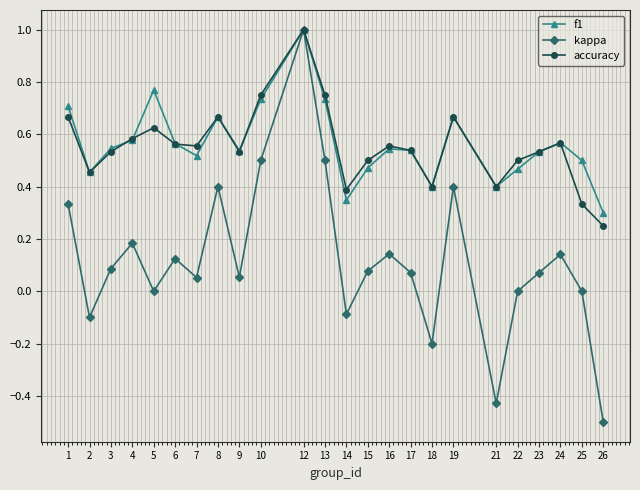

What is the total value across all series at 22?

1.0